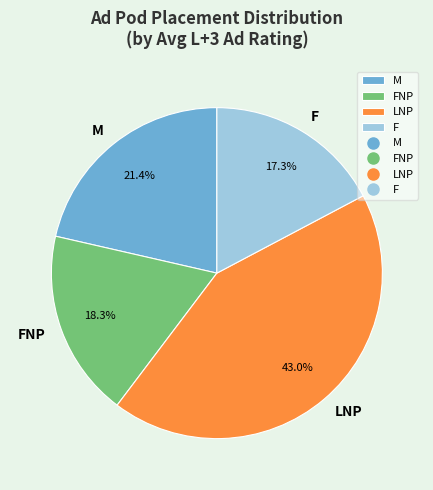

True or false: LNP accounts for 62% of the total.

False